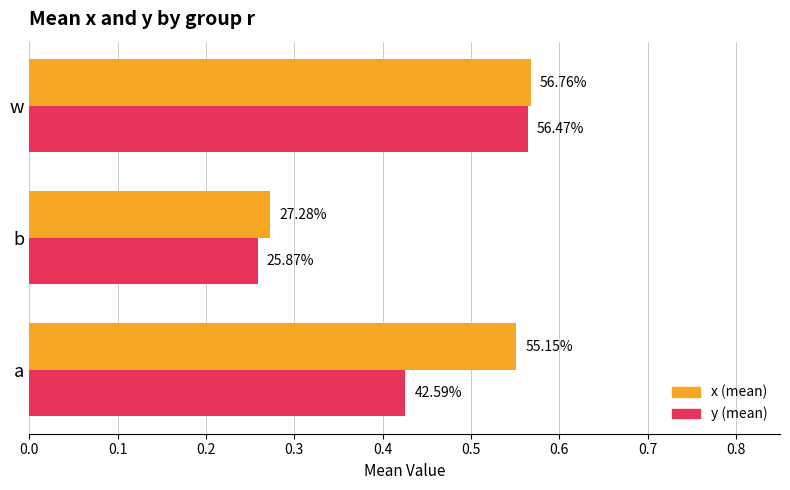

What is the sum of all y (mean) values?

1.2